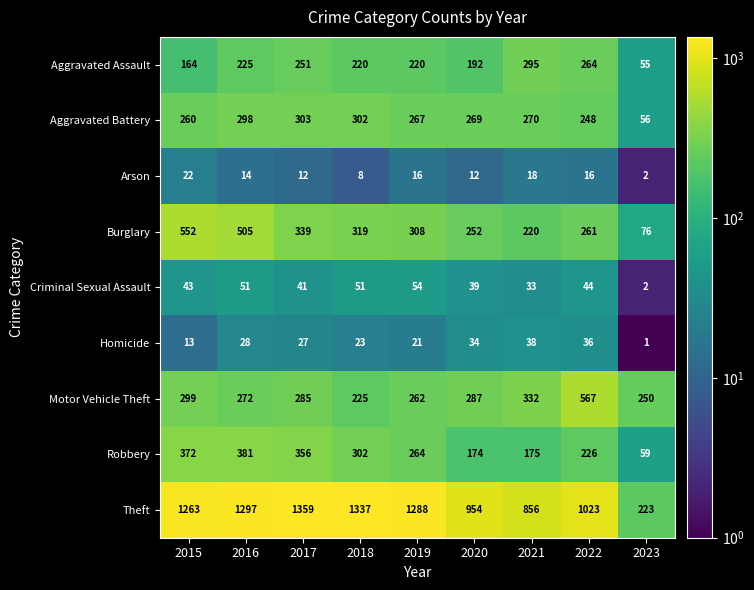

What is the total value across all series at 2016?

3071